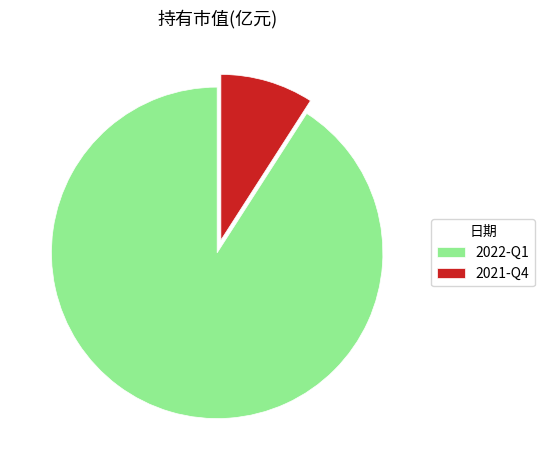

Does 2022-Q1 represent more than half of the total?

Yes